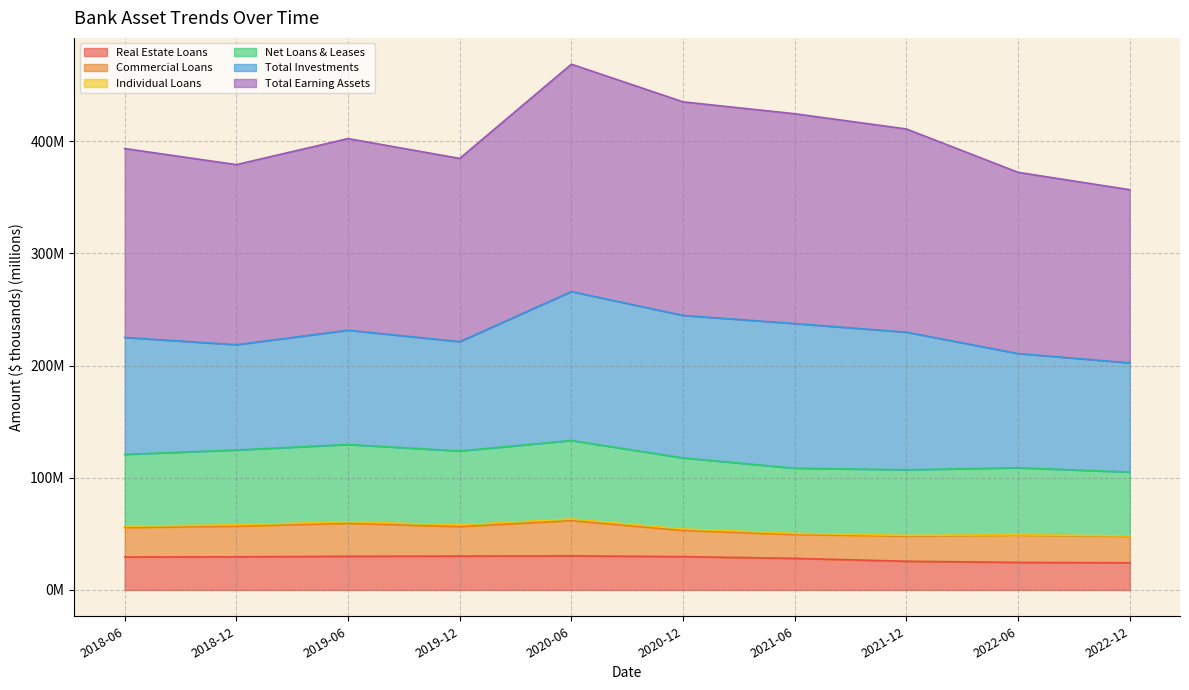

The value of Total Earning Assets at 2022-06 is 372.2. True or false?

True